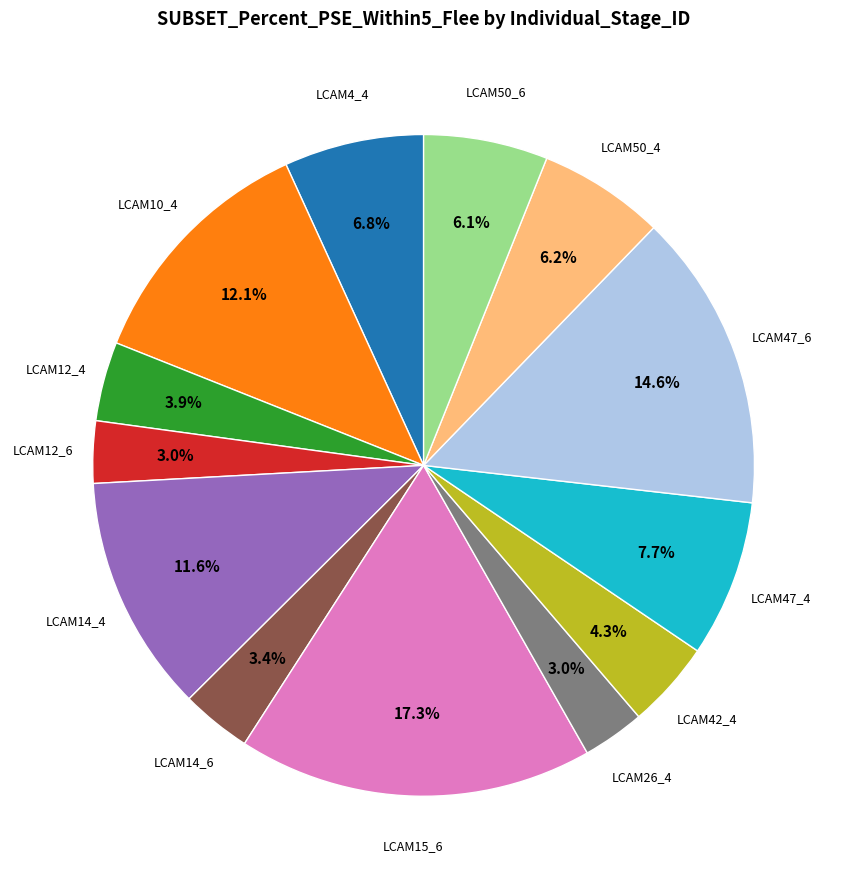

Does any single category account for the majority?

No